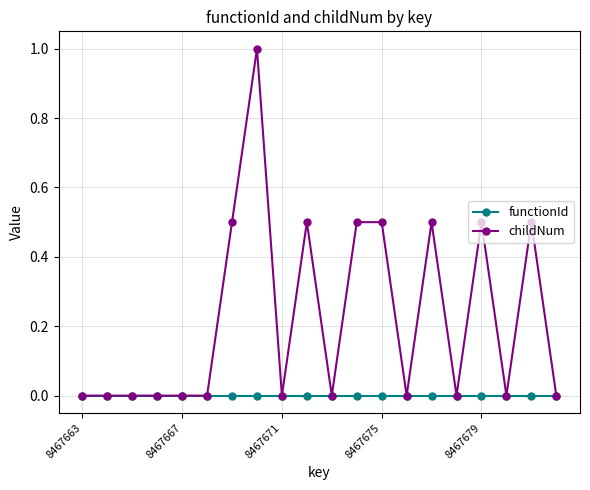

What is the value of the childNum point at the 10th from the left?

0.5